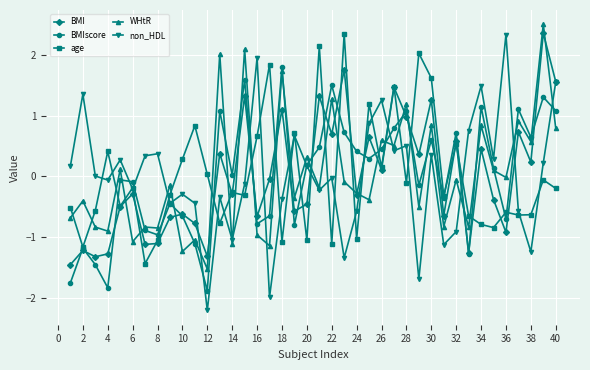

How many times do age and WHtR cross each other?

23